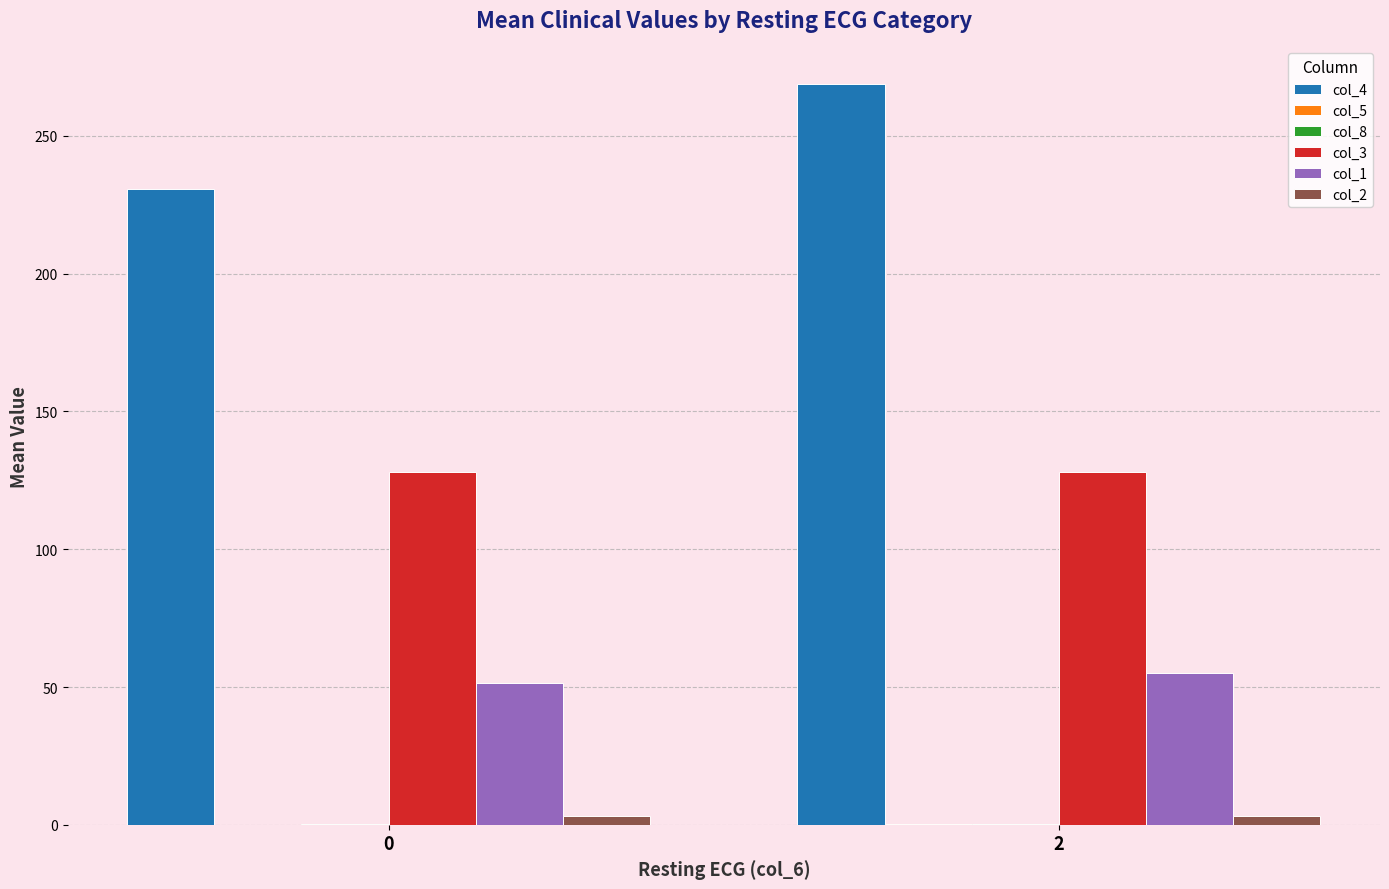

Are the bars grouped side by side (vs. stacked)?

Yes